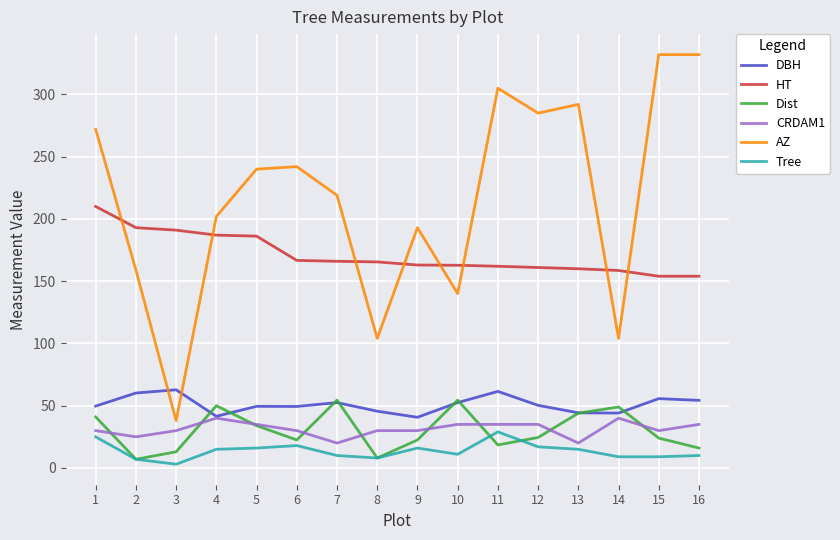

At how many categories does at least one series exceed 63?

16